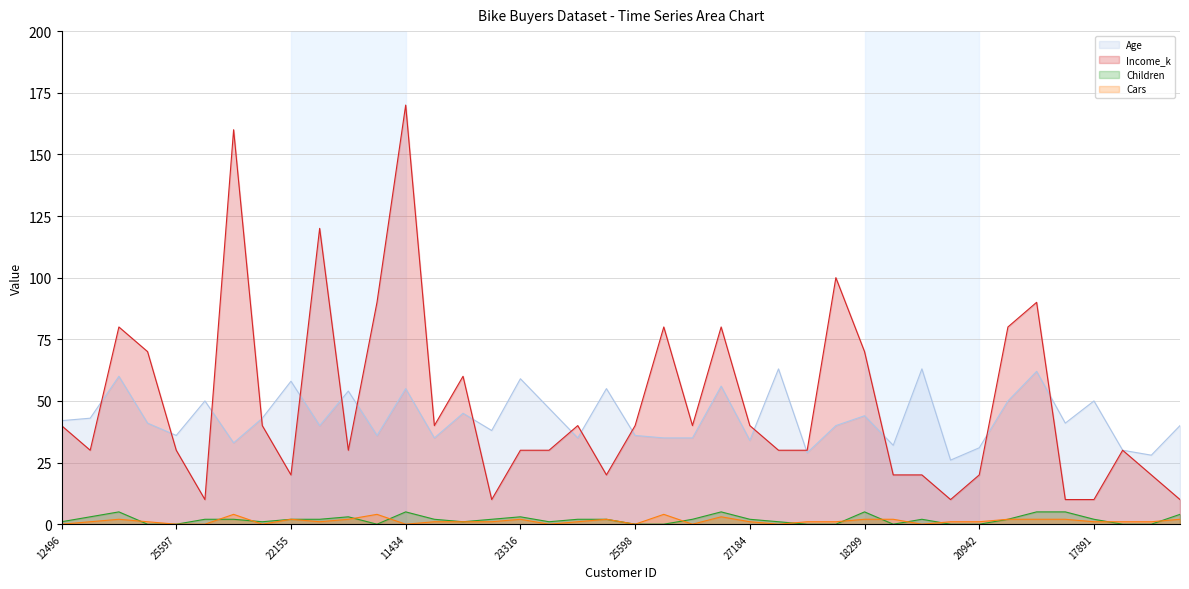

The value of Cars at 19273 is 0. True or false?

True